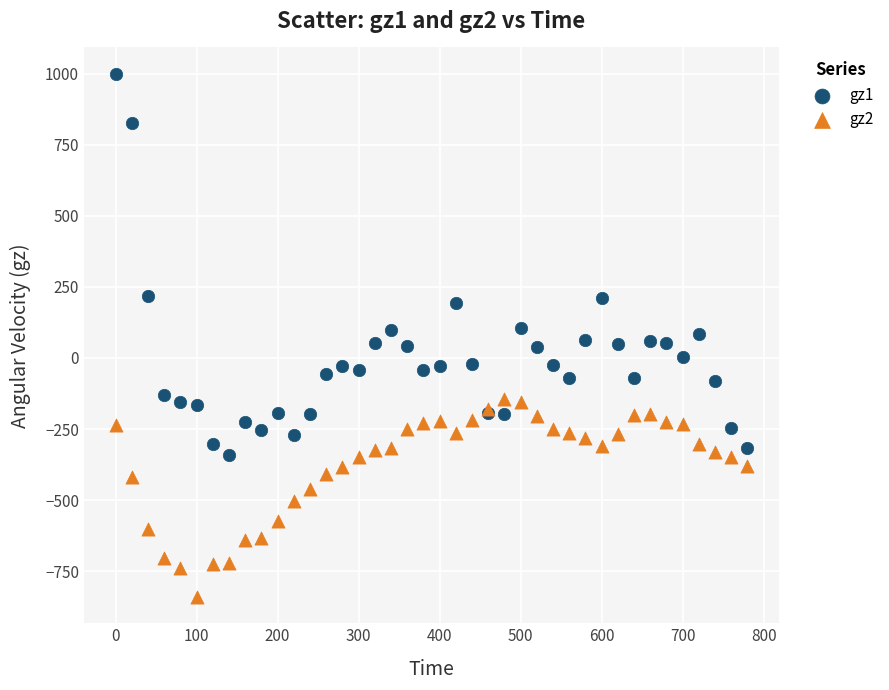

Which series has the widest spread of Y values?

gz1